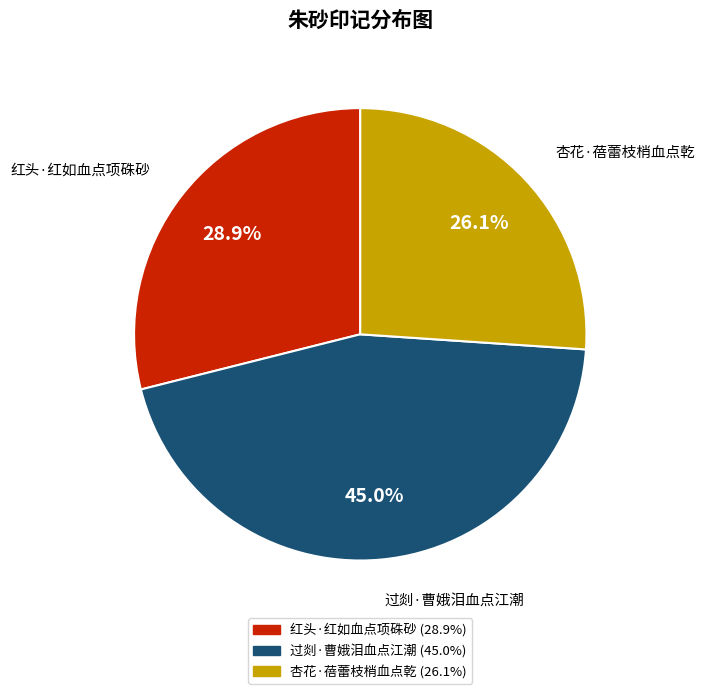

True or false: 过剡·曹娥泪血点江潮 accounts for 45% of the total.

True